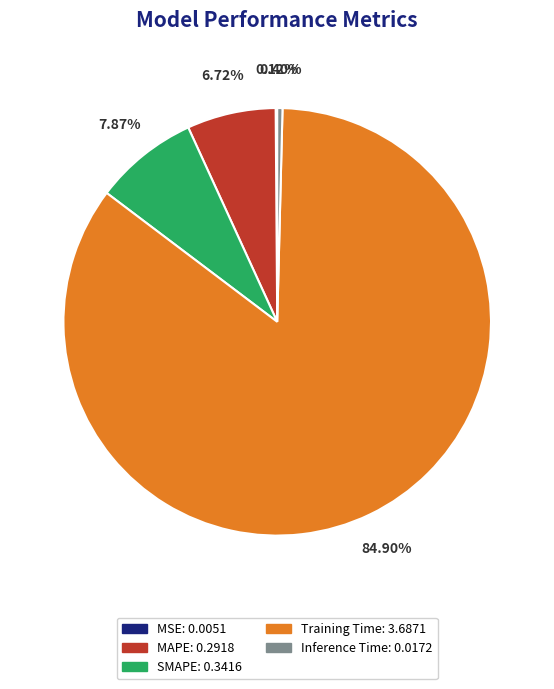

The MAPE slice represents 7% of the pie. True or false?

True